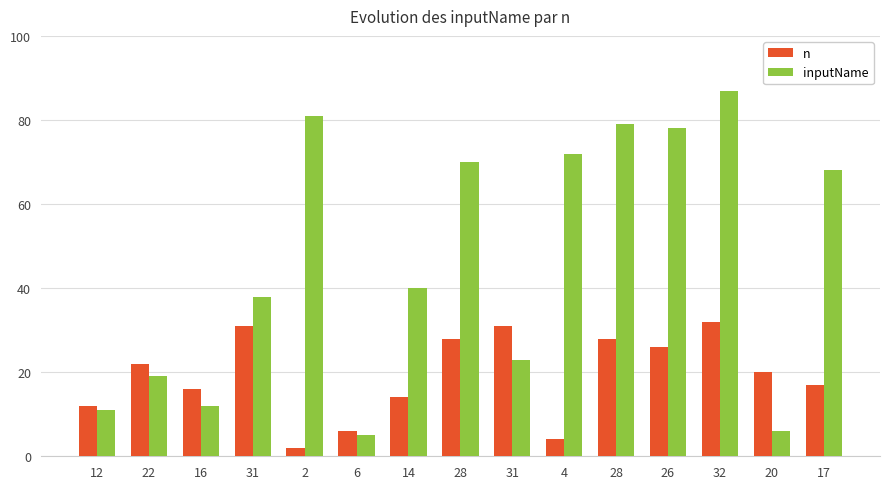

Rank the series by their maximum value, from highest to lowest.

inputName, n